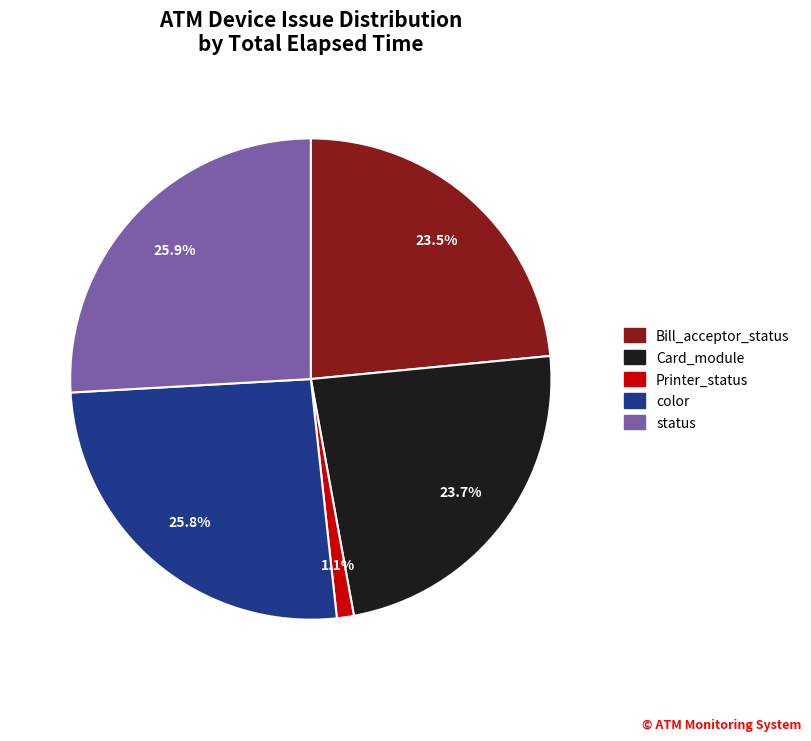

What is the smallest slice in the pie chart?

Printer_status